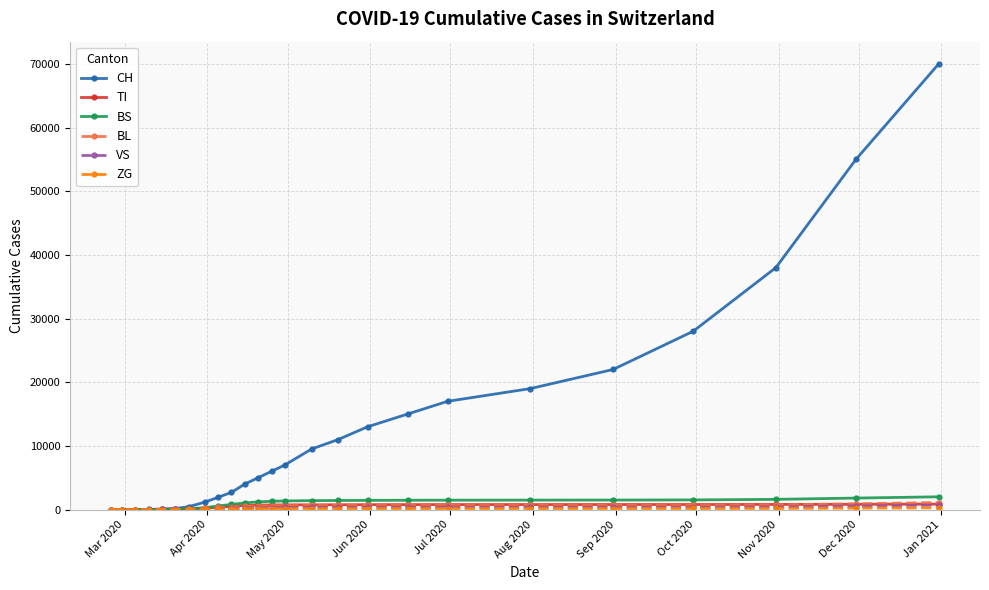

At how many categories does at least one series exceed 11920?

9